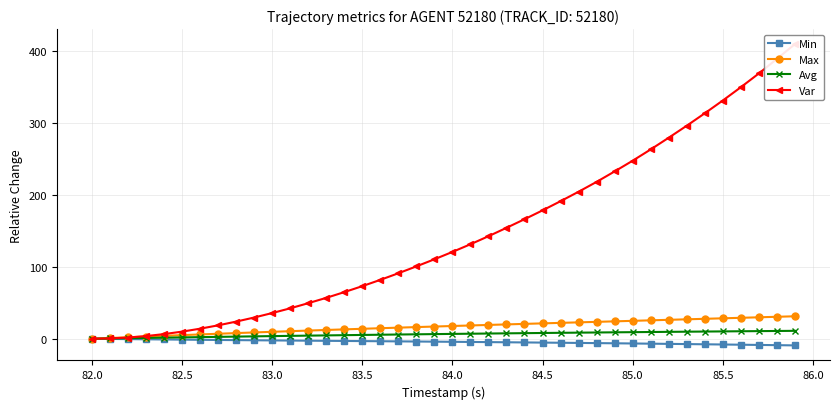

True or false: Var and Min cross at least once.

False